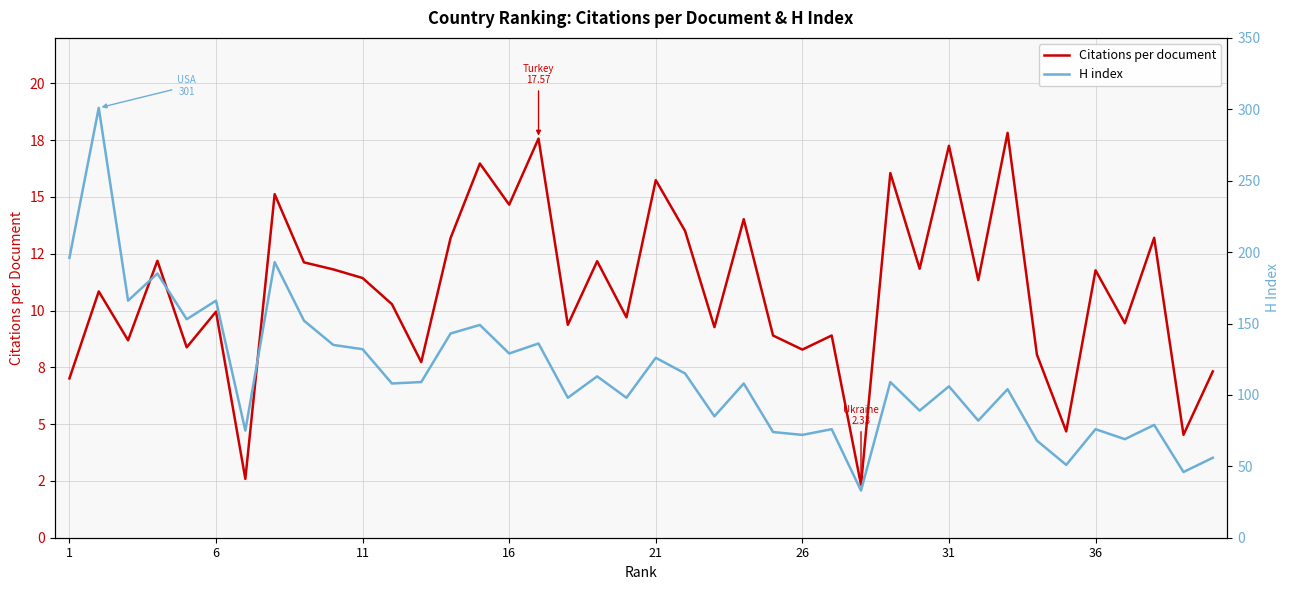

Which series has the largest range (max minus min)?

H index